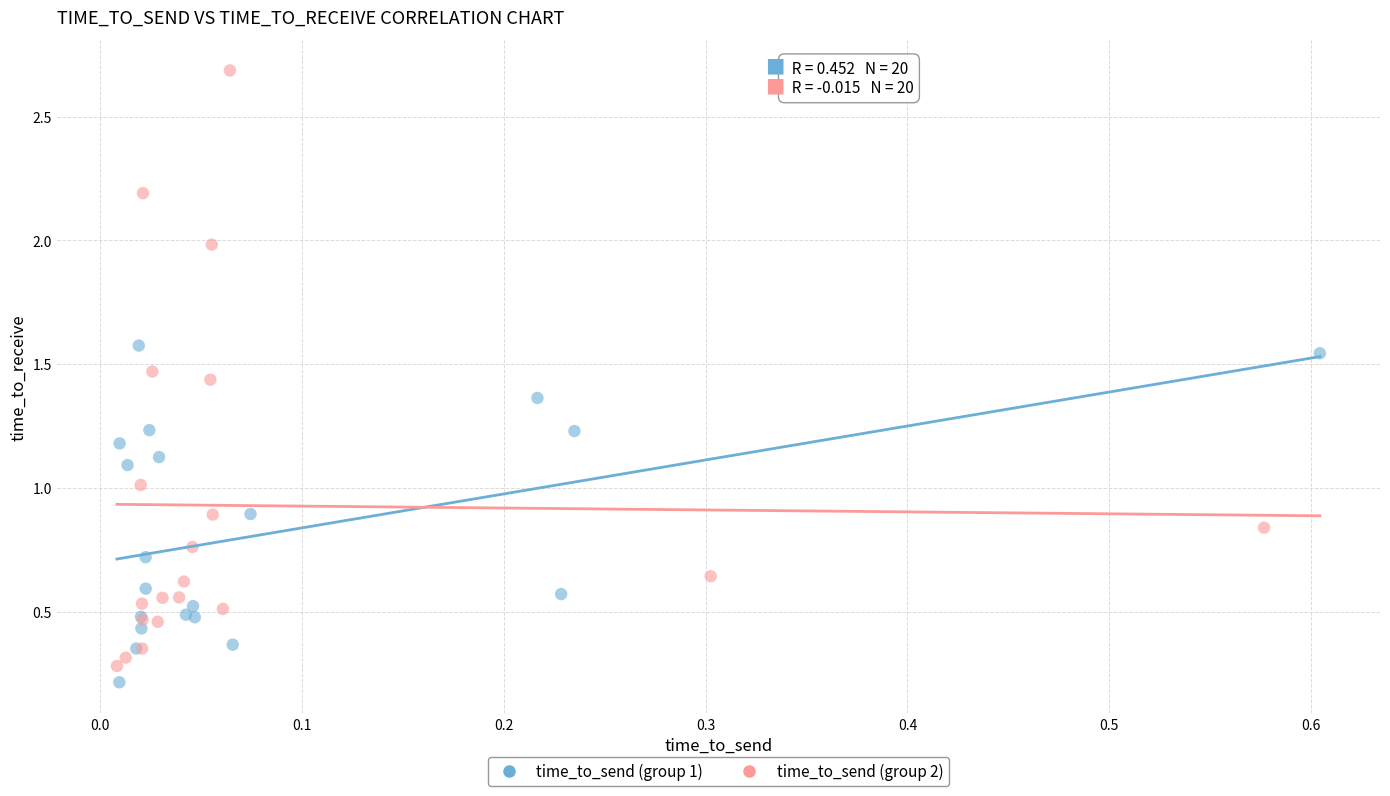

Which series reaches the minimum Y coordinate?

time_to_send (group 1)